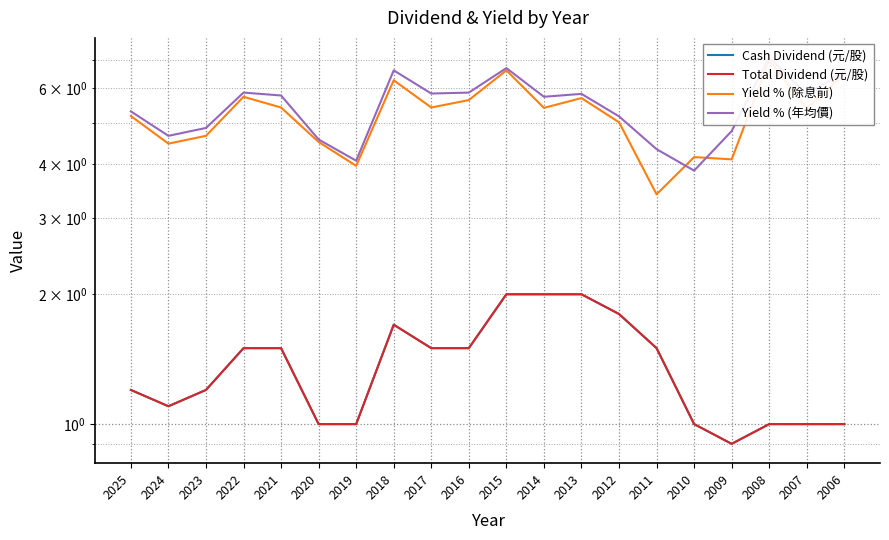

What are all the series names shown in the legend?

Cash Dividend (元/股), Total Dividend (元/股), Yield % (除息前), Yield % (年均價)